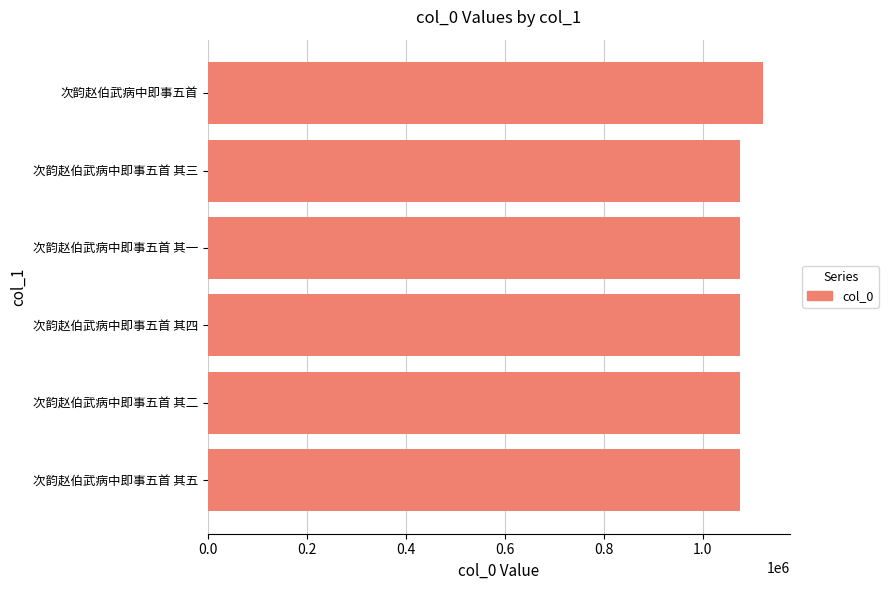

How many bars are there in total?

6